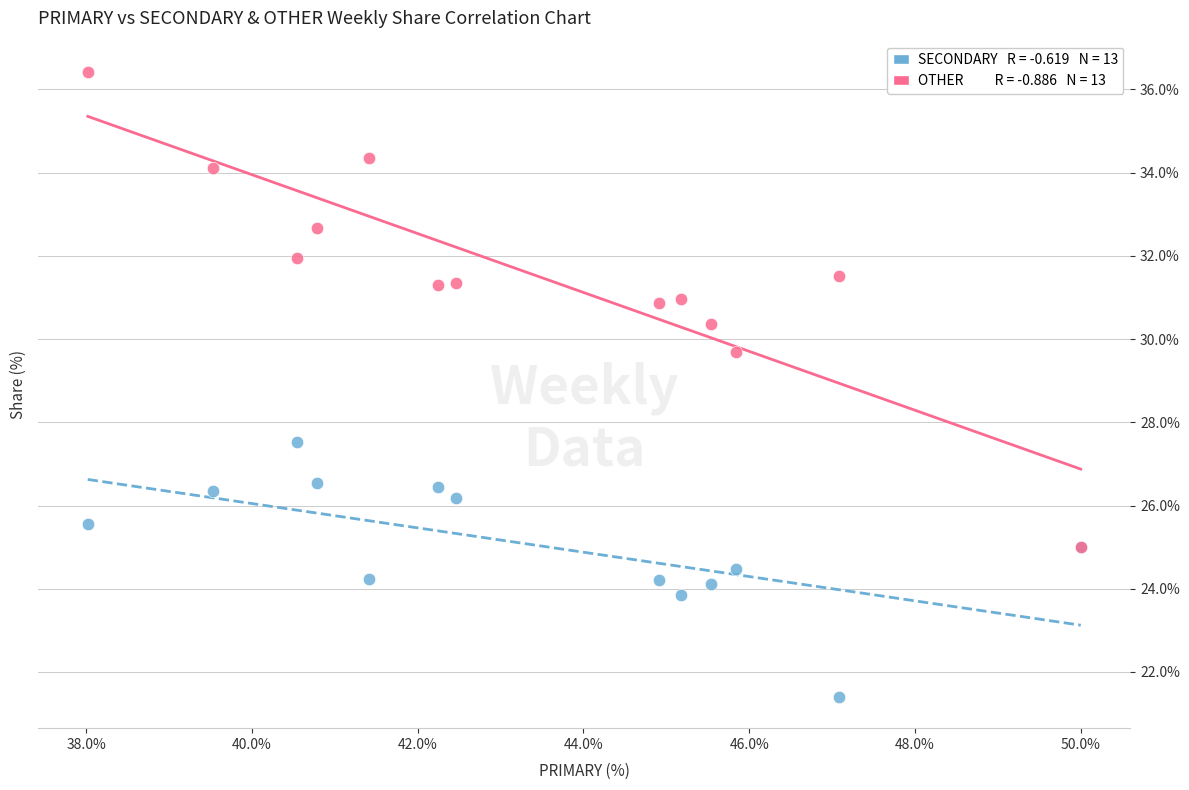

Across all series, what Y value is closest to 28?

27.5